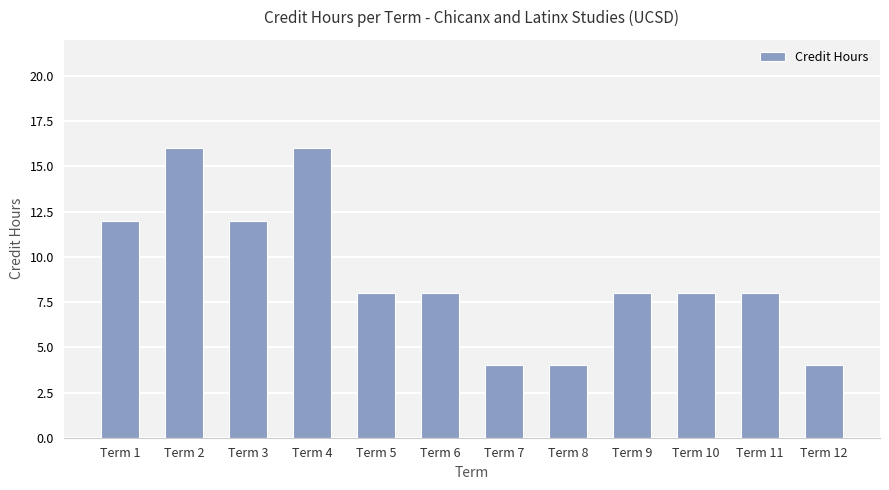

What is the average value?

9